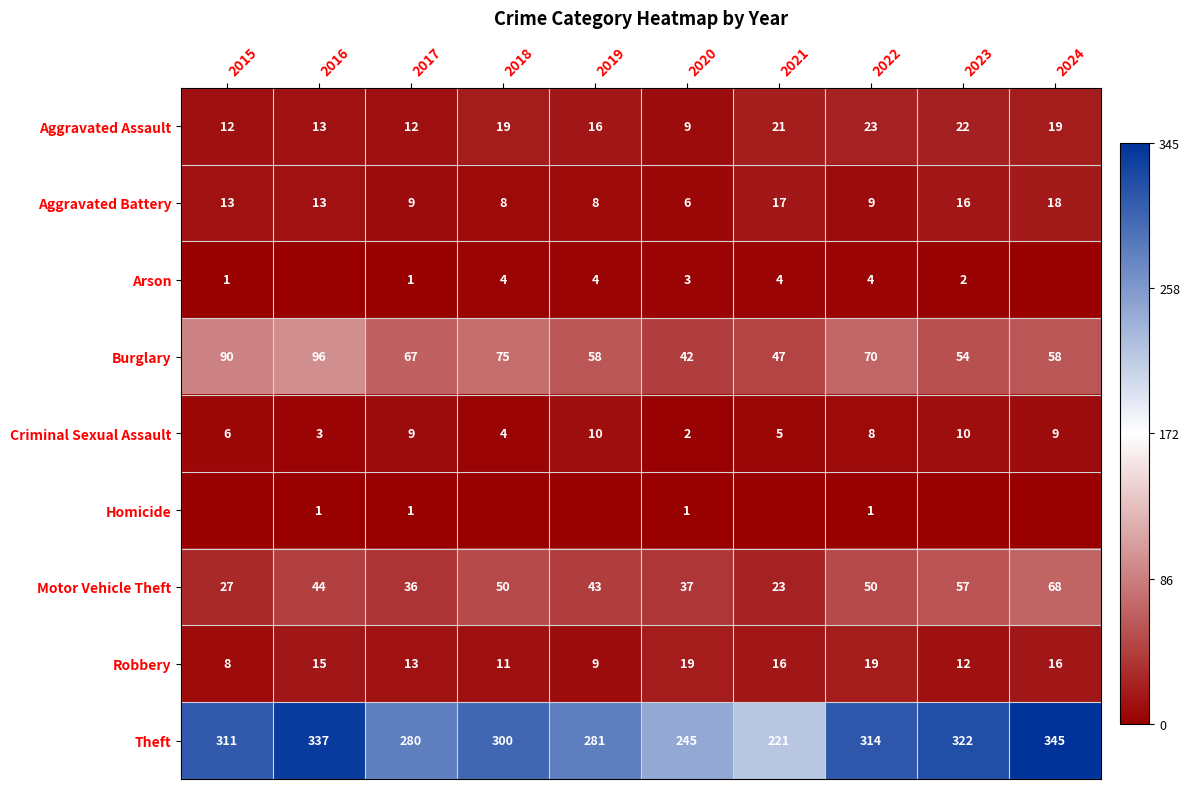

Which has a higher value, 2018 or 2024?

2018